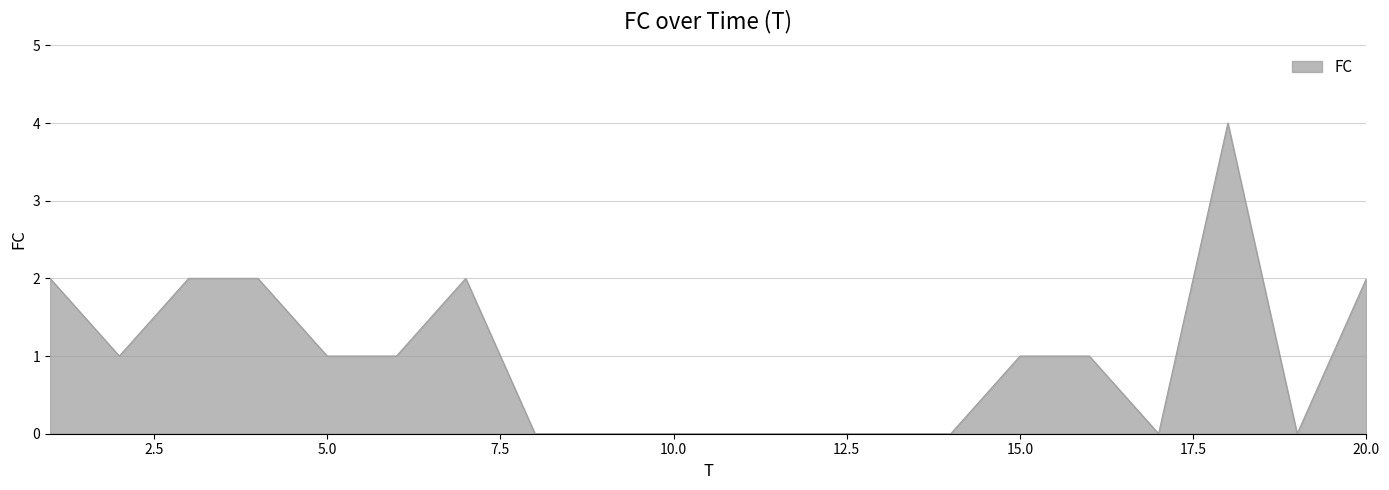

What is the greatest value displayed?

4